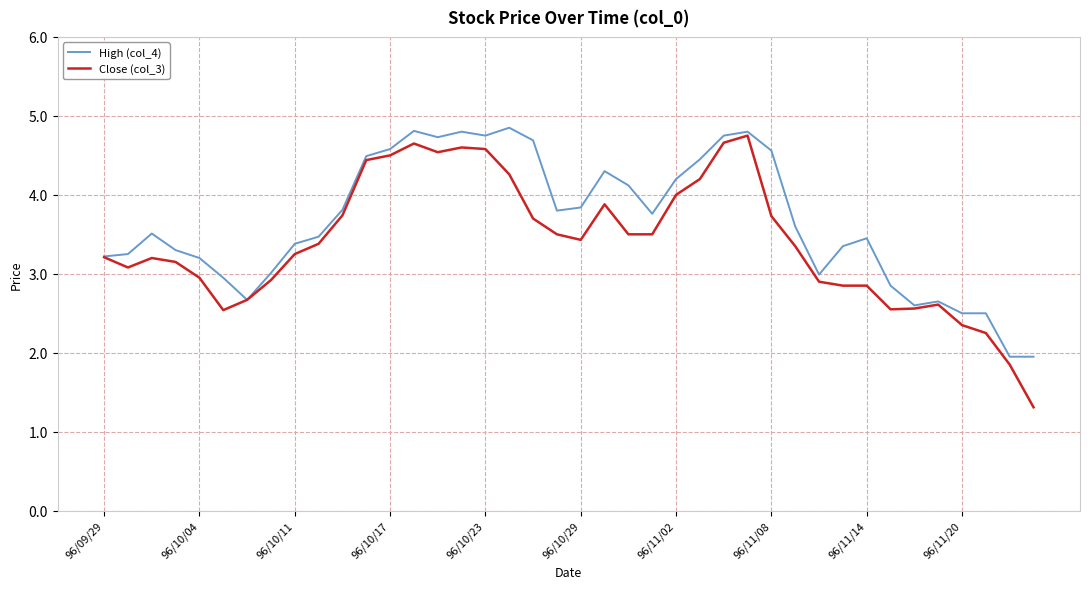

Which series has the largest range (max minus min)?

Close (col_3)